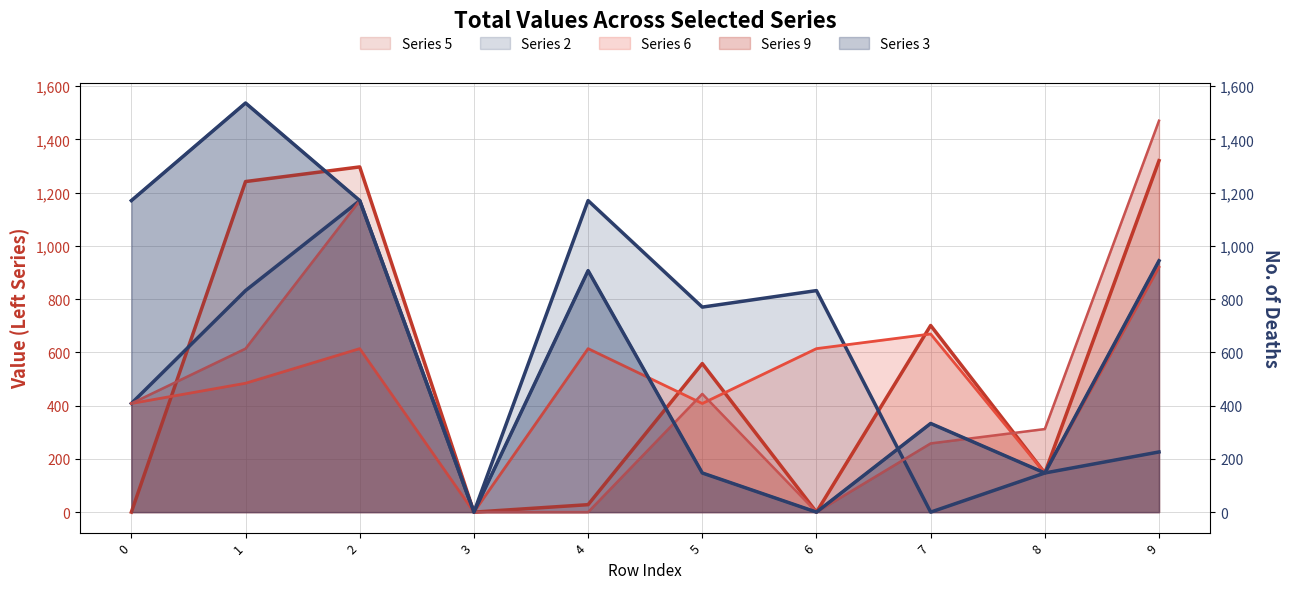

After their last crossing, which series has the higher values: Series 6 line or Series 2 line?

Series 6 line